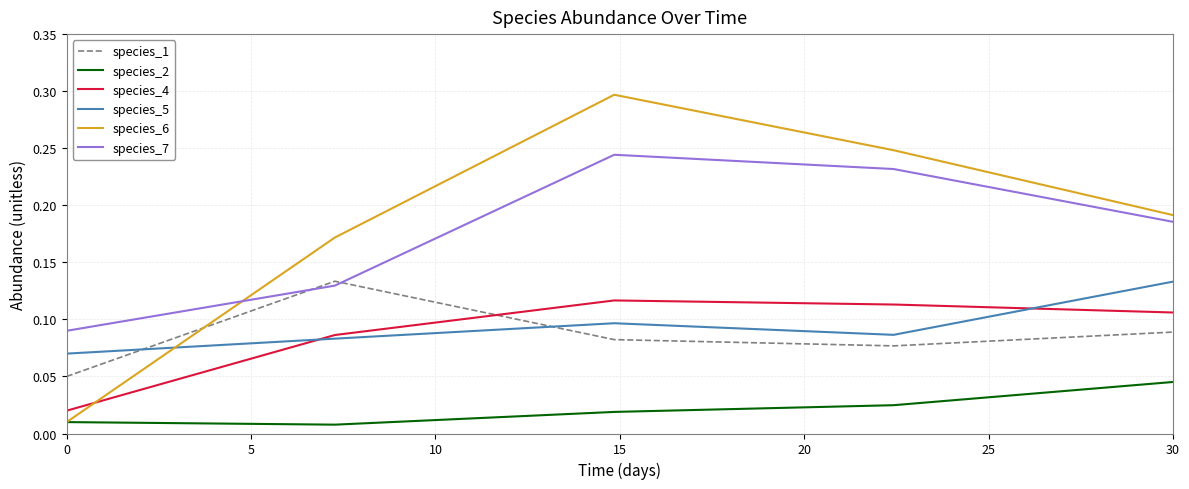

Which series has the largest total across all categories?

species_6